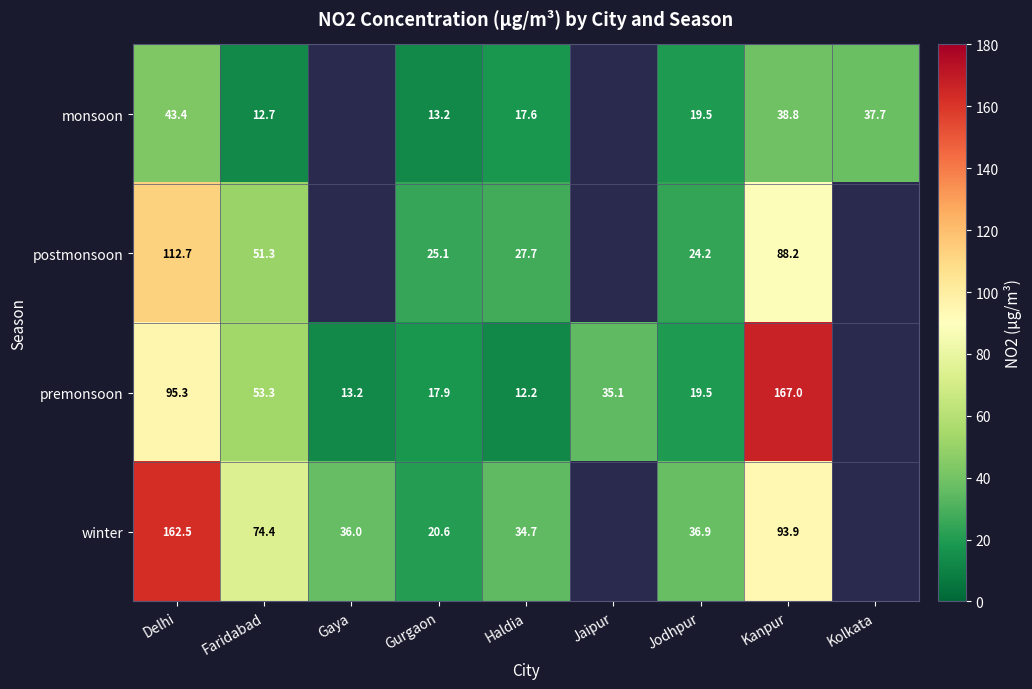

At Kanpur, list the series in order from largest to smallest.

premonsoon, winter, postmonsoon, monsoon